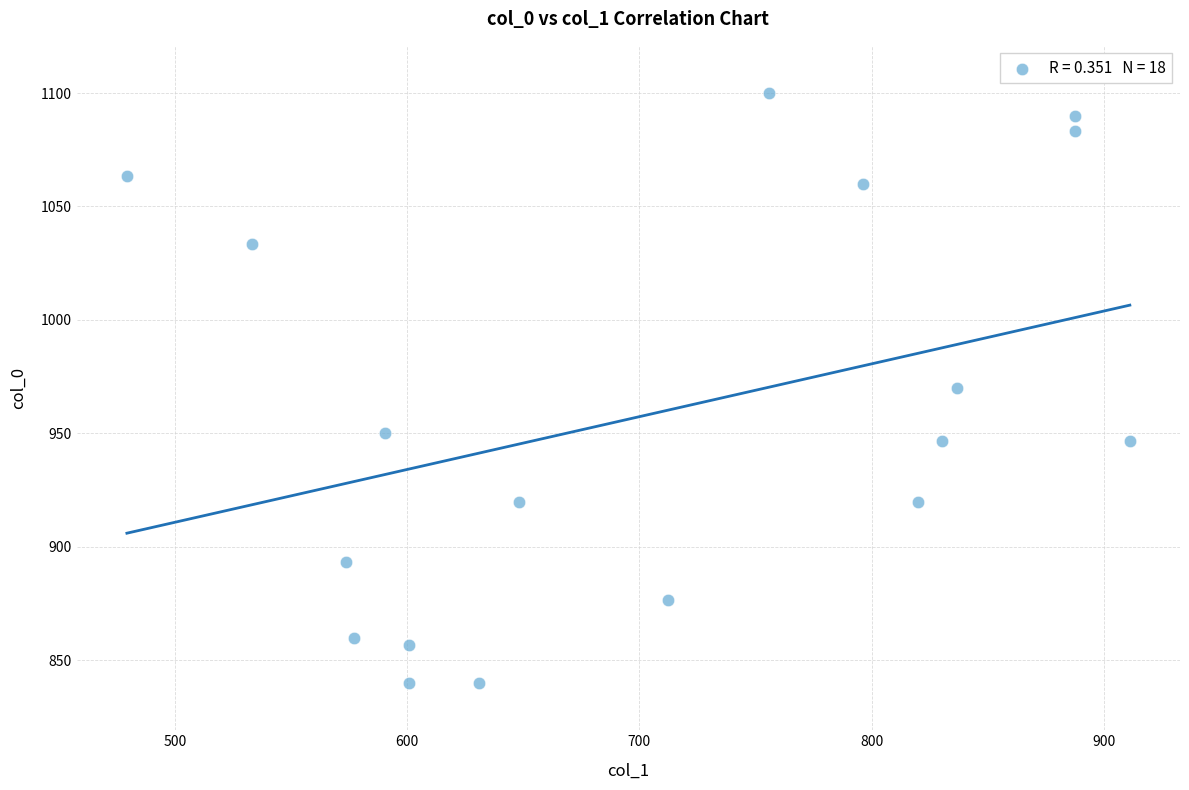

What is the range of Y values (max minus min)?

260.0